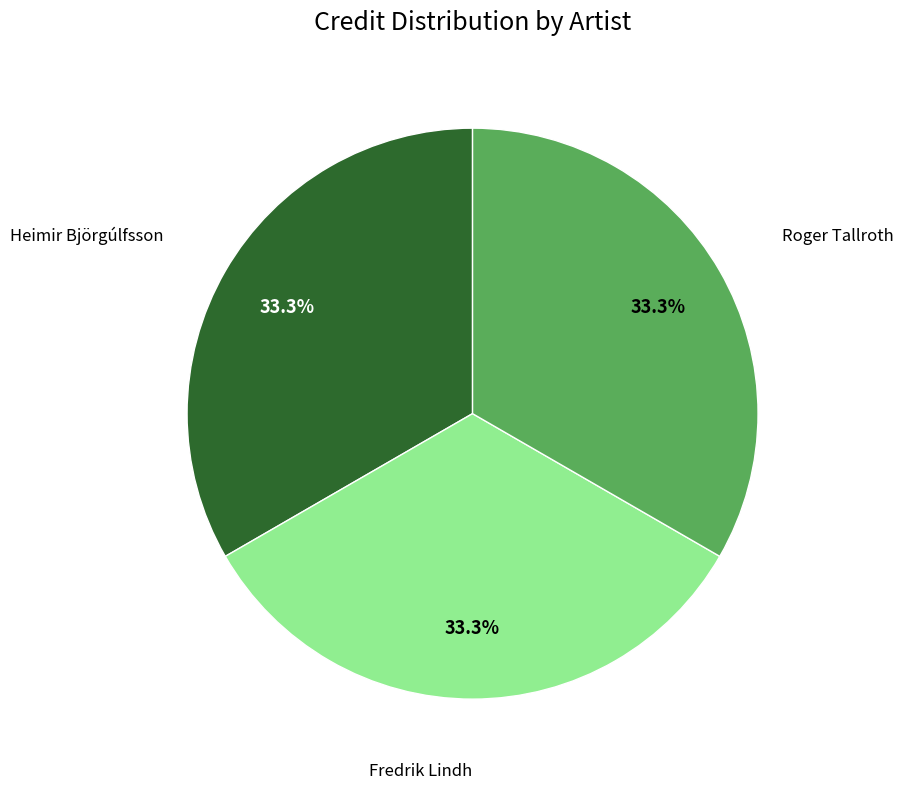

What percentage is the Fredrik Lindh slice, to the nearest percent?

33%